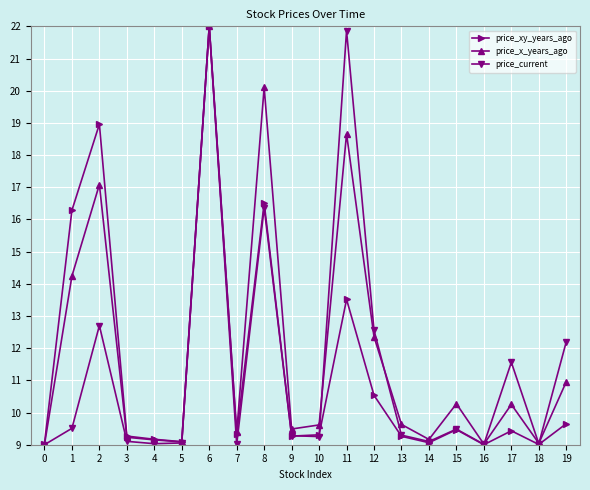

How many distinct data groups are displayed?

3